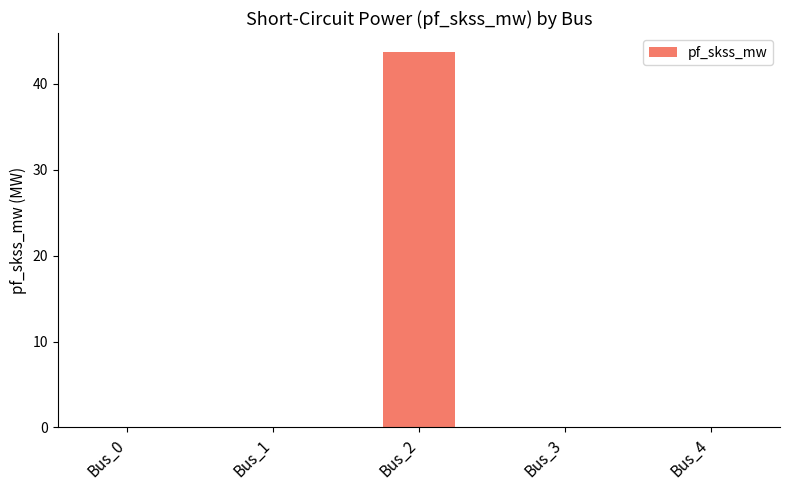

What is the difference between the values at Bus_0 and Bus_2?

43.7